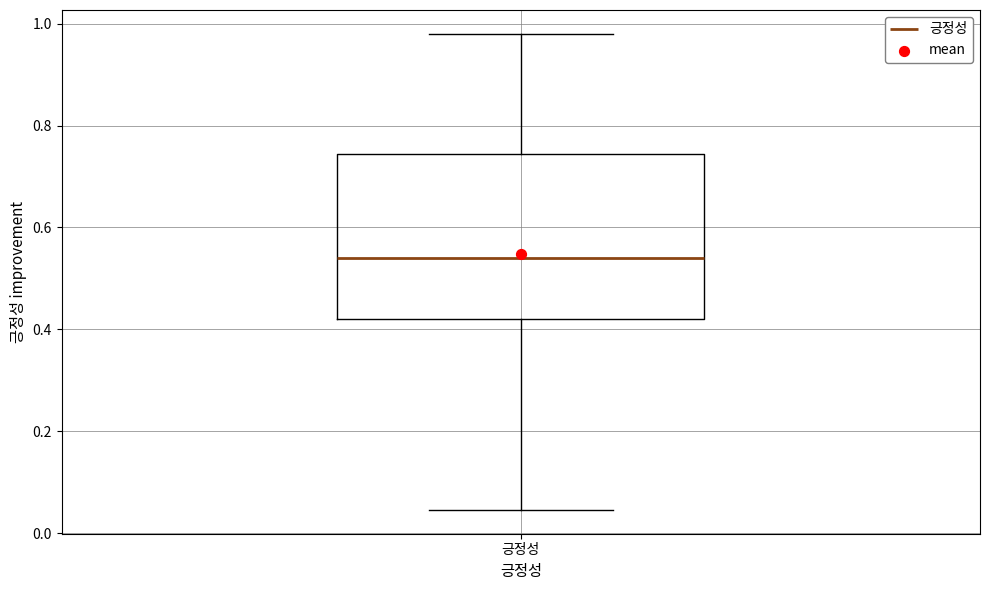

Where does the lower whisker of the box for 긍정성 end on the y-axis? The values are not printed on the chart, so give them approximately, as read against the axis.

0.04